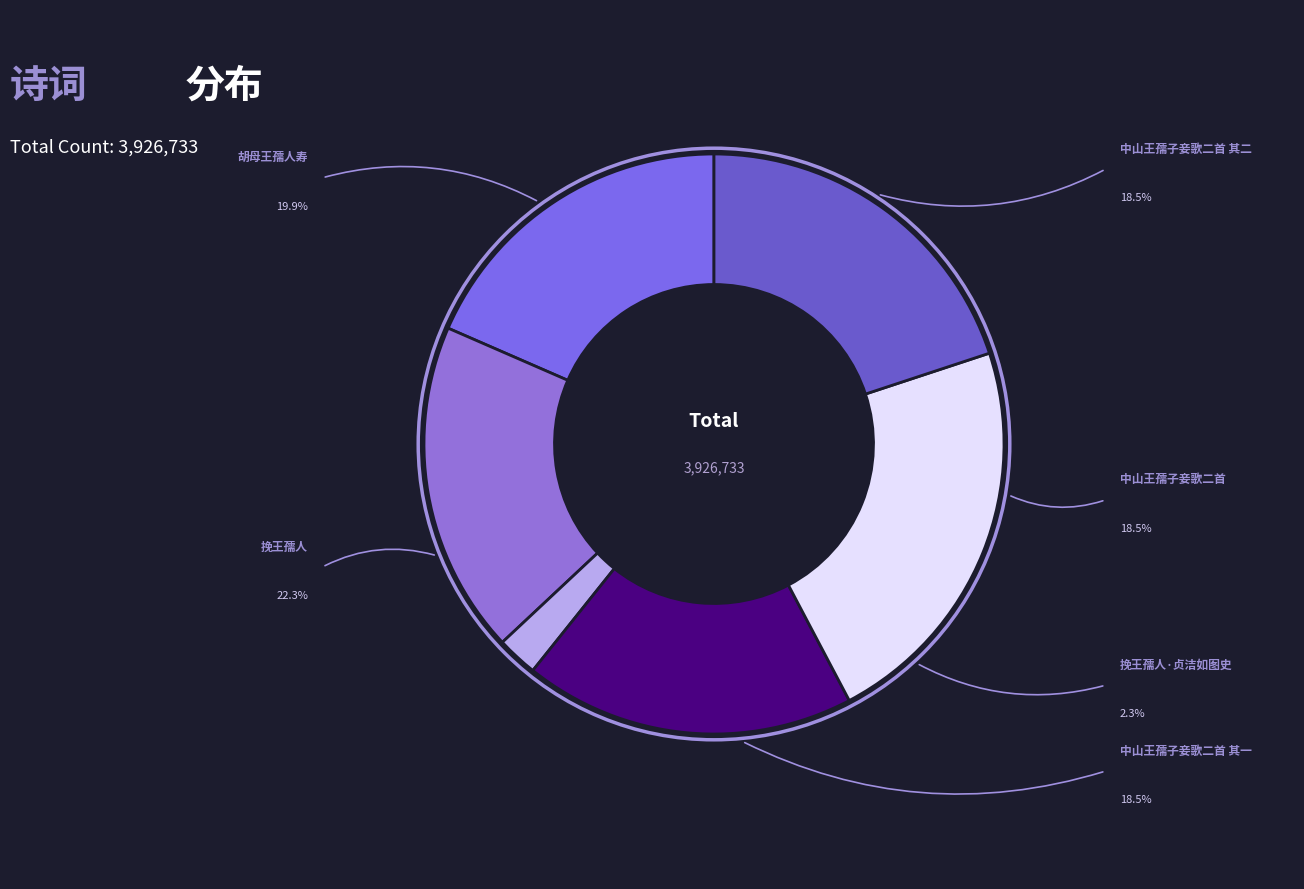

Rank the categories by value from lowest to highest.

挽王孺人·贞洁如图史, 中山王孺子妾歌二首 其一, 中山王孺子妾歌二首 其二, 中山王孺子妾歌二首, 胡母王孺人寿, 挽王孺人